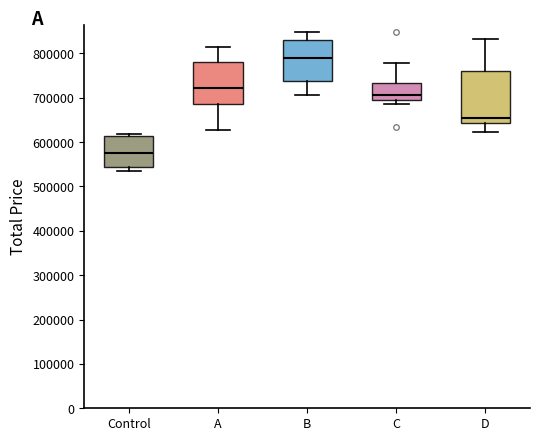

Which box has the lowest median line?

Control